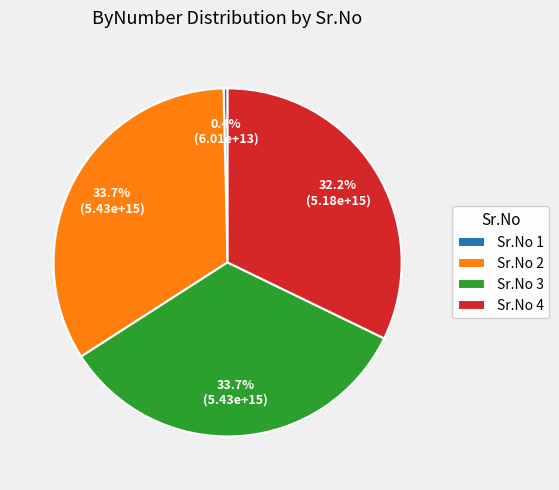

Does Sr.No 4 account for over 50% of the chart?

No